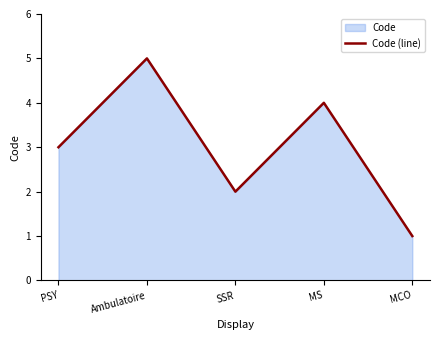

What is the greatest value displayed?

5